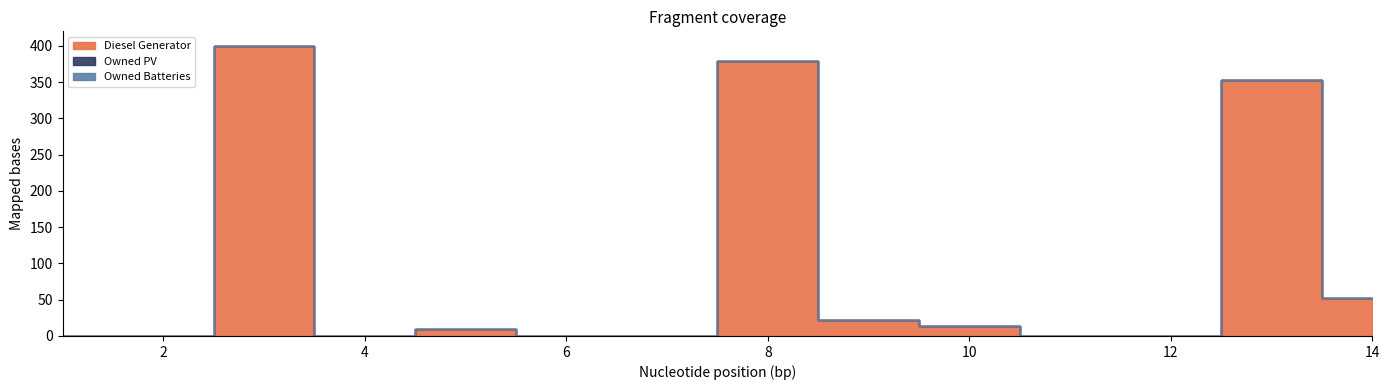

At how many categories does at least one series exceed 31?

4